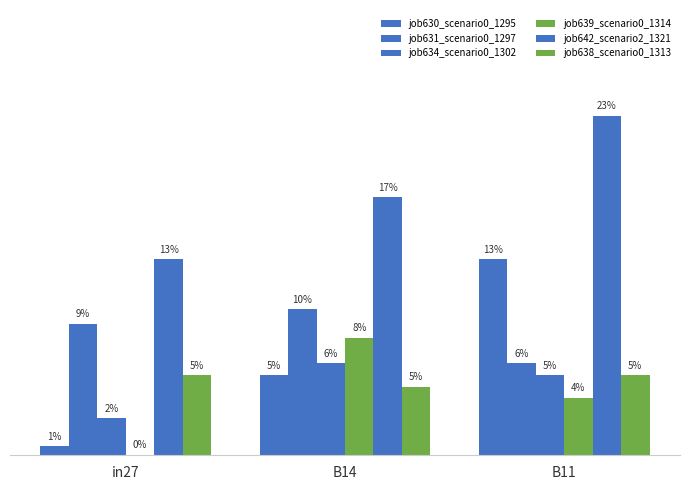

Are the bars grouped side by side (vs. stacked)?

Yes